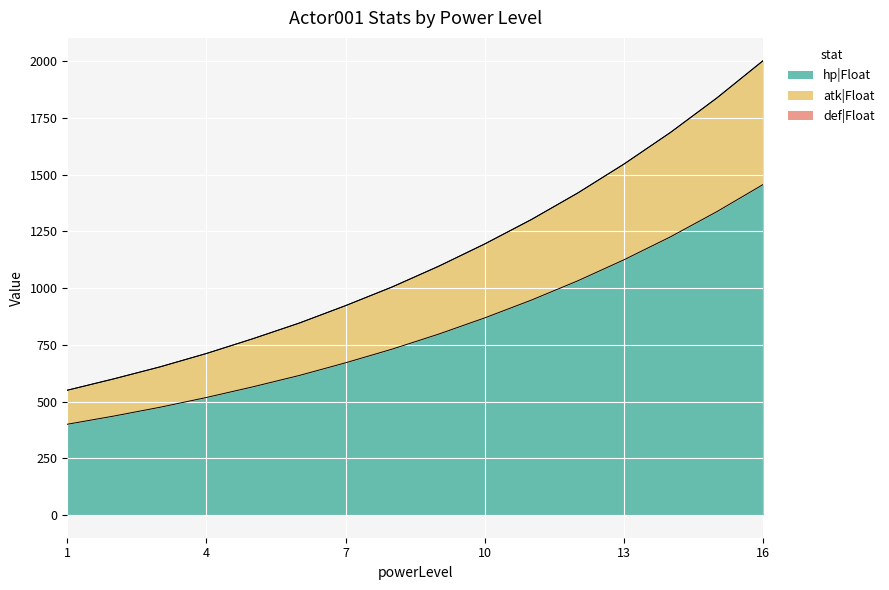

Reading left to right, transcribe all the data shown in this chart.

hp|Float: 1=400	2=436	3=475	4=518	5=565	6=615	7=671	8=731	9=797	10=869	11=947	12=1032	13=1125	14=1226	15=1337	16=1457
atk|Float: 1=550	2=600	3=653	4=712	5=777	6=846	7=923	8=1005	9=1096	10=1195	11=1302	12=1419	13=1547	14=1686	15=1838	16=2003